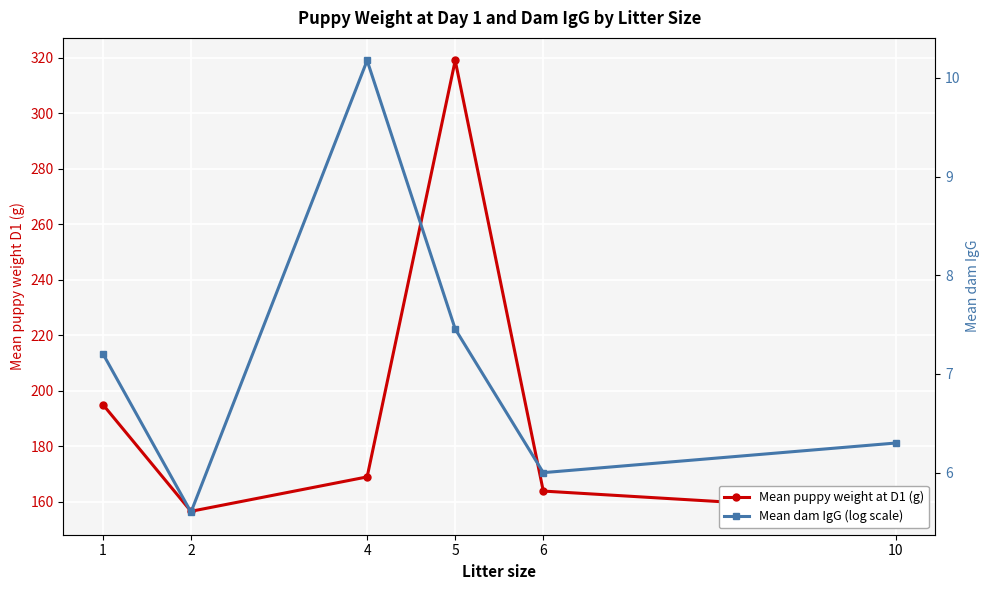

Which series changed the most between 1 and 2?

Mean puppy weight at D1 (g)